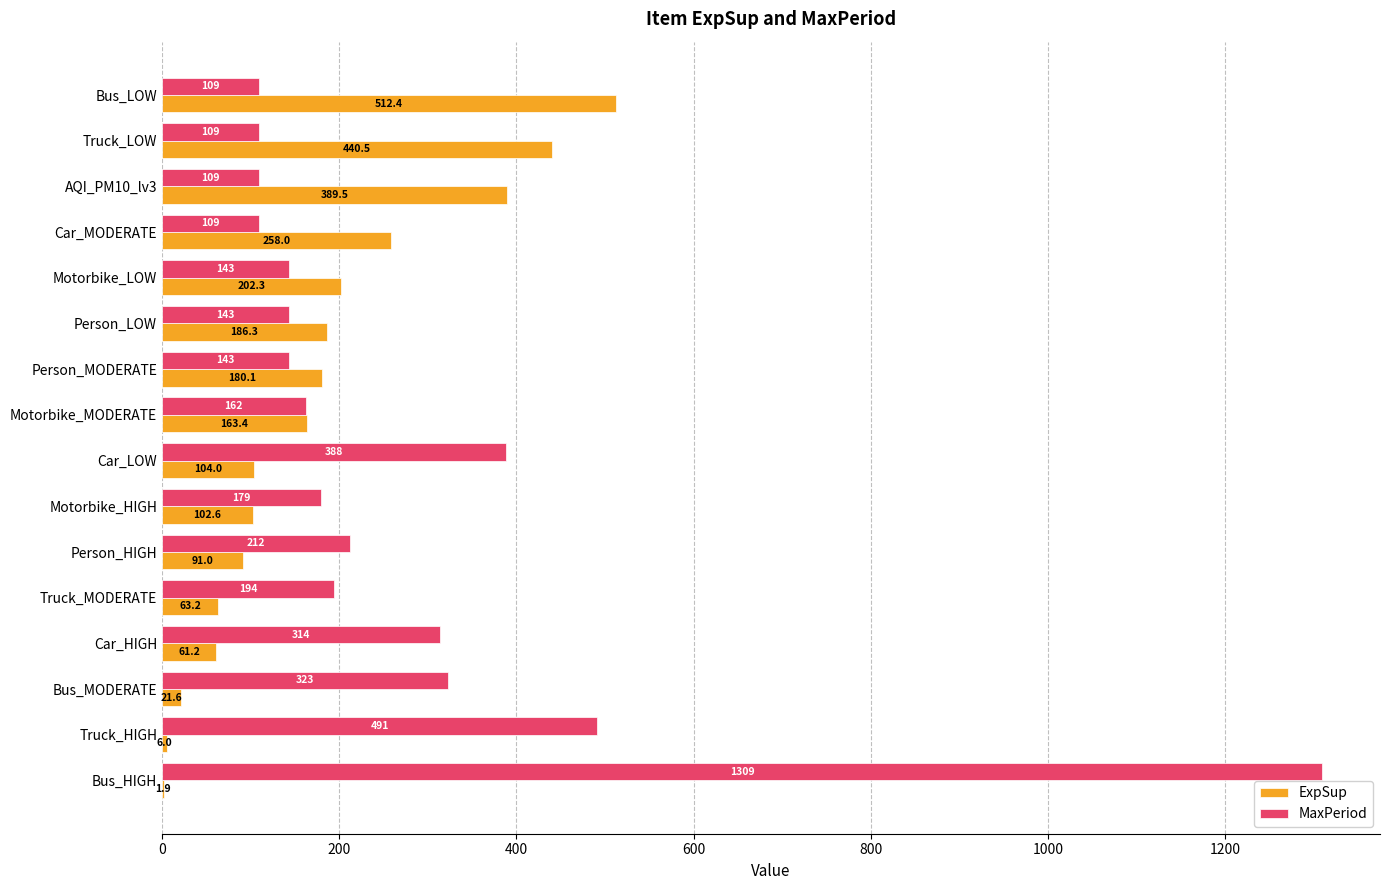

Which series has the largest total across all categories?

MaxPeriod